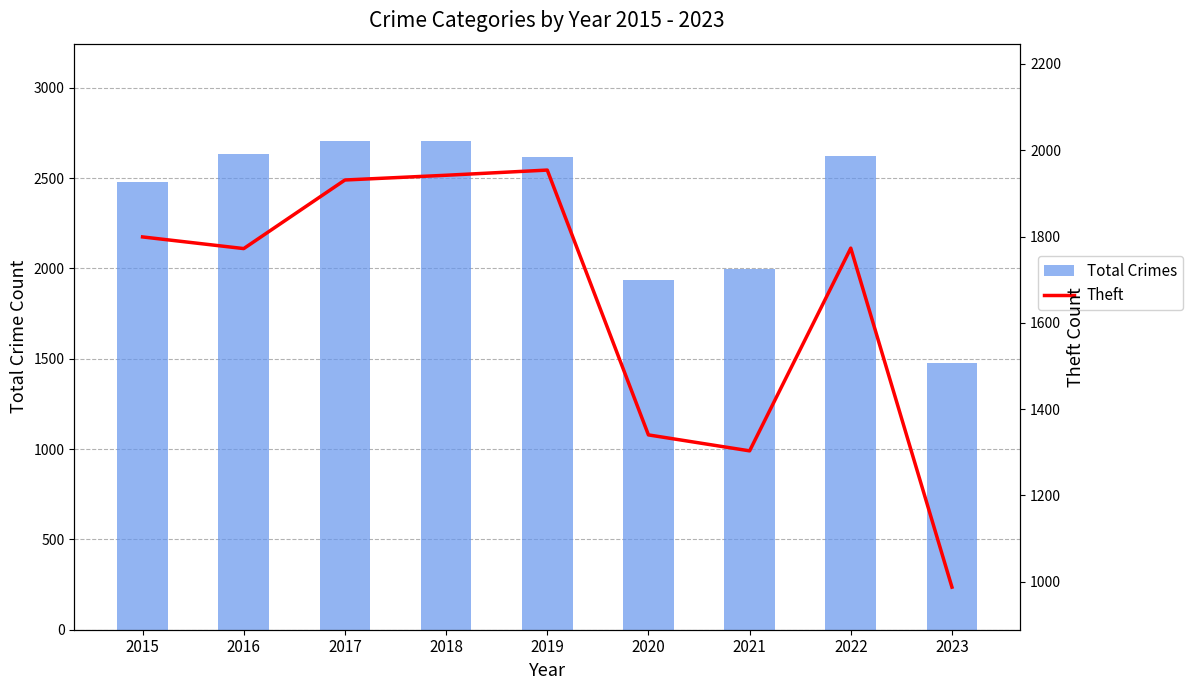

How many distinct data groups are displayed?

2